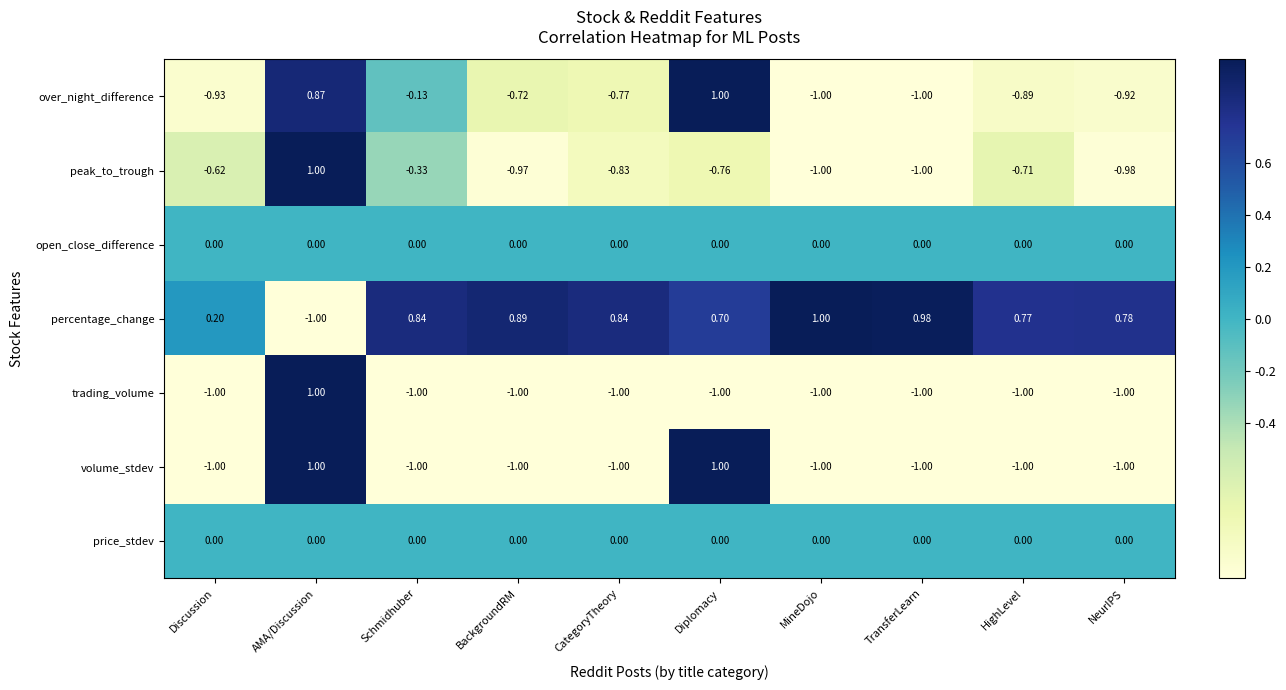

How many series are shown in this chart?

7